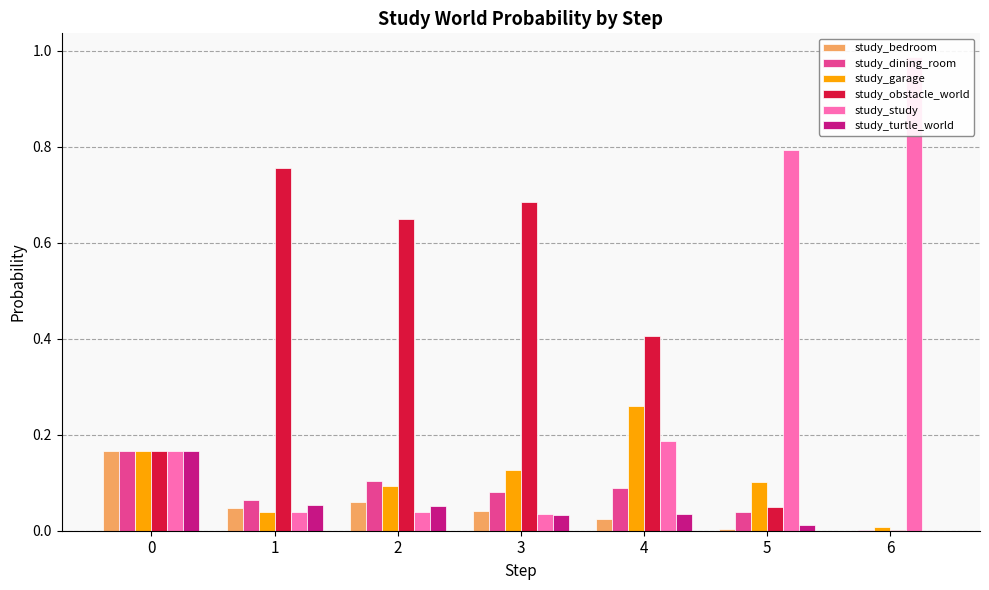

The value of study_turtle_world at 5 is 0.0. True or false?

False